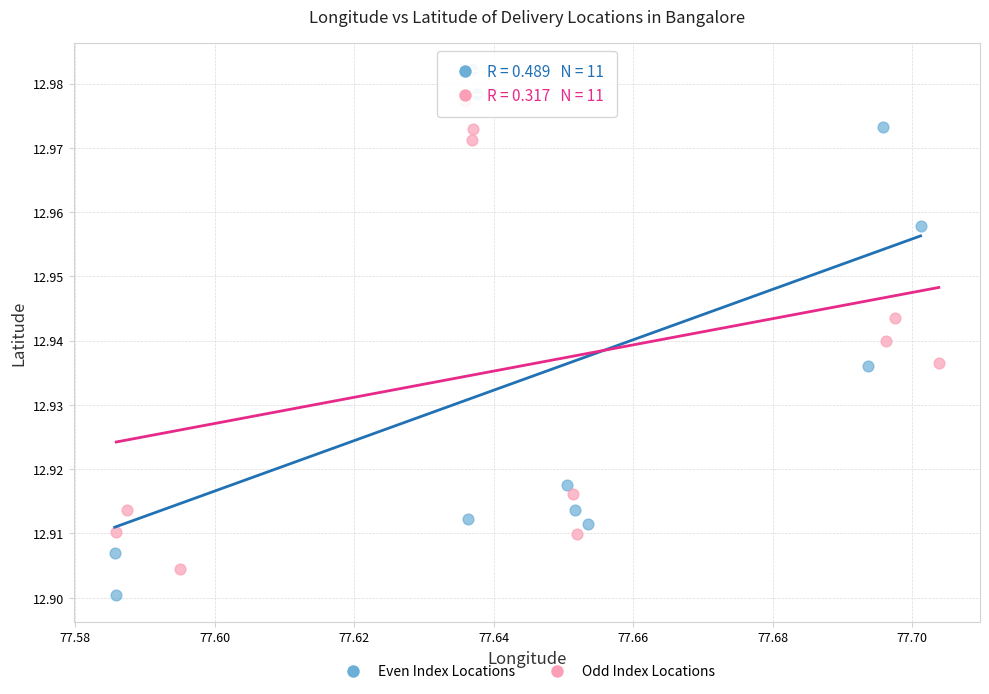

What are all the series names shown in the legend?

Even Index Locations, Odd Index Locations